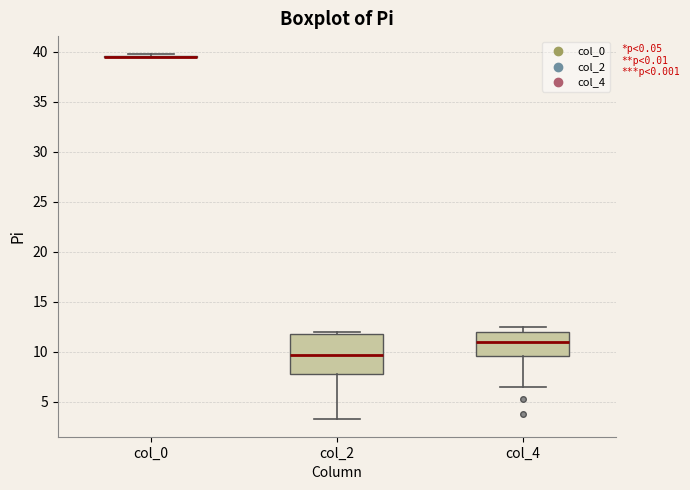

Reading left to right, transcribe this box plot: for each box, give where its median line is, the range the box spans, and where its two whiskers end, as read against the y-axis. The values are not printed on the chart, so give them approximately, as read against the axis.

col_0: box collapsed to a line at 39.5, whiskers 39.5 to 40.0
col_2: median 9.5, box 8.0 to 12.0, whiskers 3.5 to 12.0 (just above the box's upper edge)
col_4: median 11.0, box 9.5 to 12.0, whiskers 6.5 to 12.5